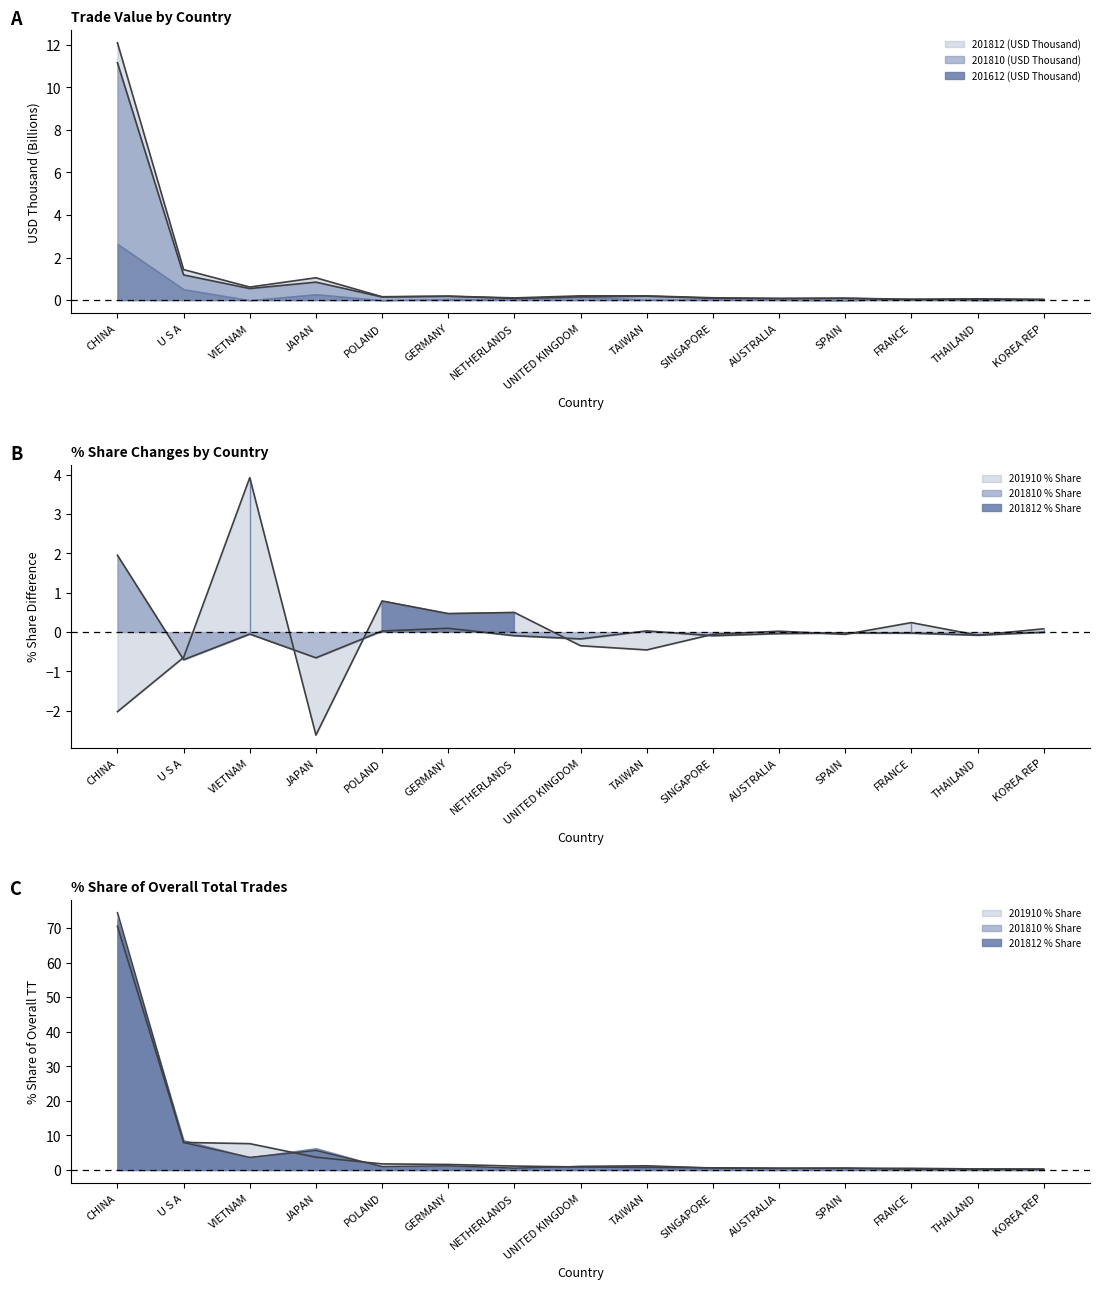

True or false: 201810 (USD Thousand) has a value of 0.5 at AUSTRALIA.

True